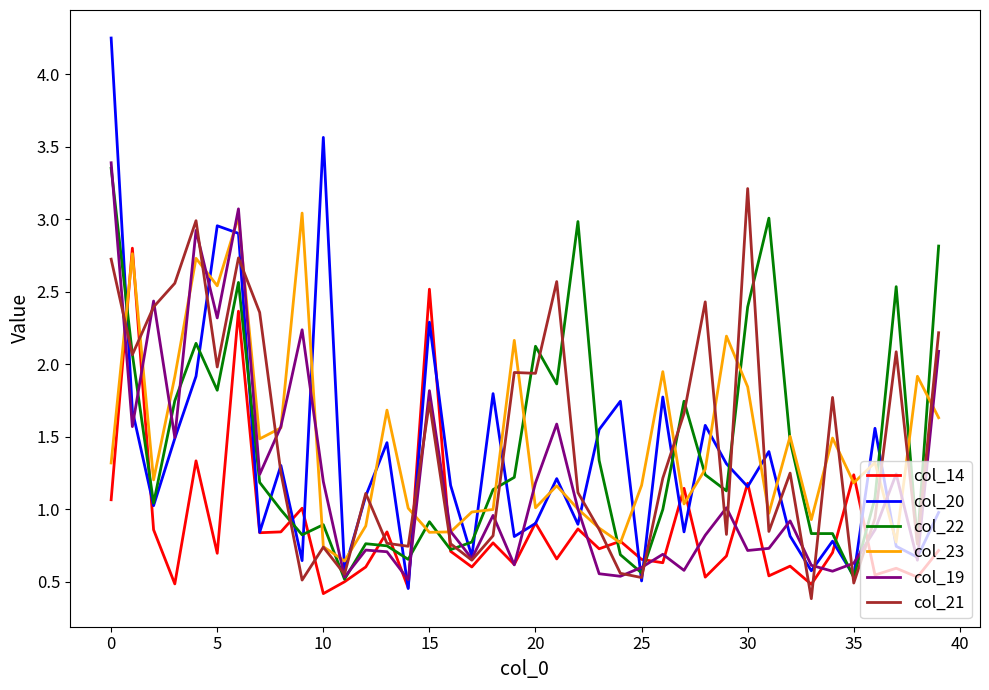

What is the smallest value displayed?

0.4